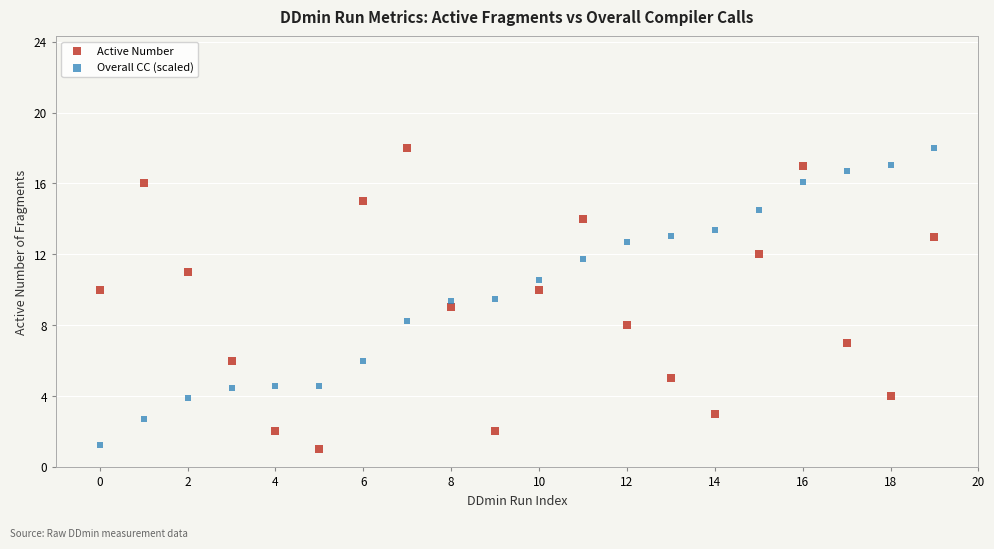

What are all the series names shown in the legend?

Active Number, Overall CC (scaled)